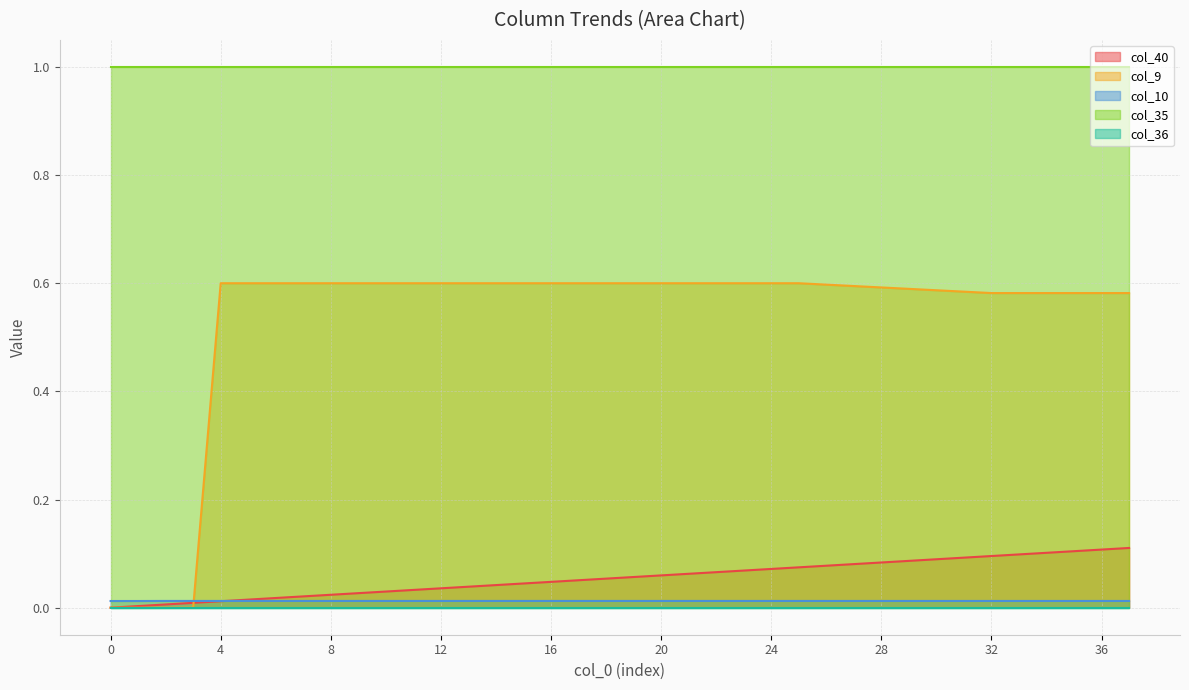

Which has a higher value, 17 or 13?

17